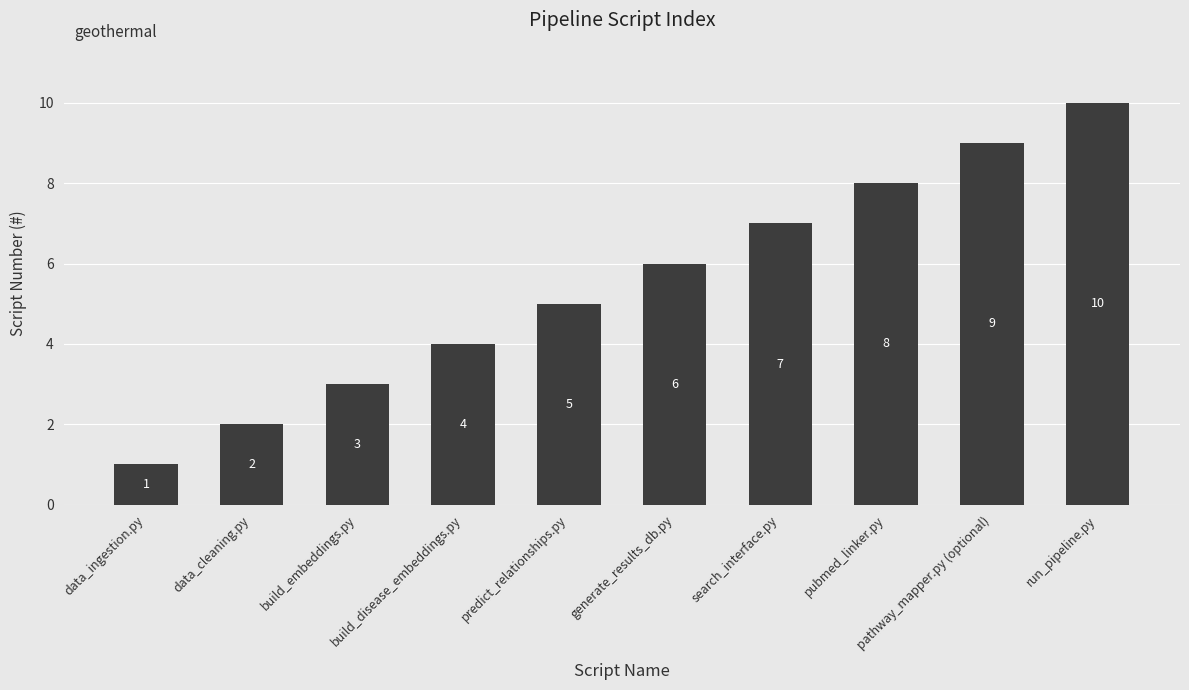

What is the difference between the values at generate_results_db.py and data_cleaning.py?

4